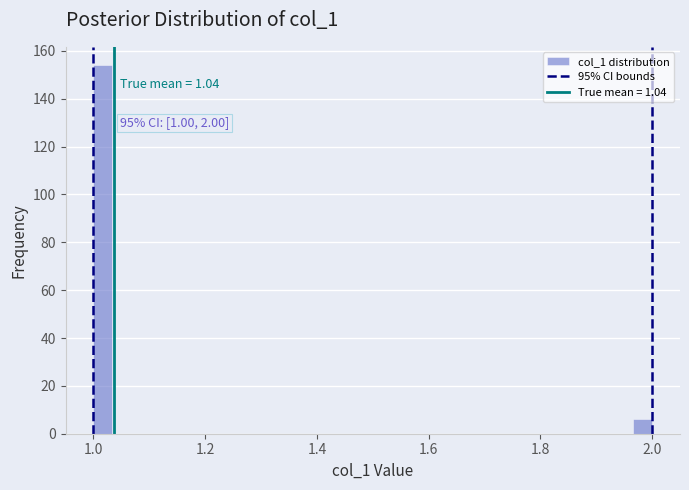

Read against the x-axis, roughly where is the centre of the tallest bar?

1.02